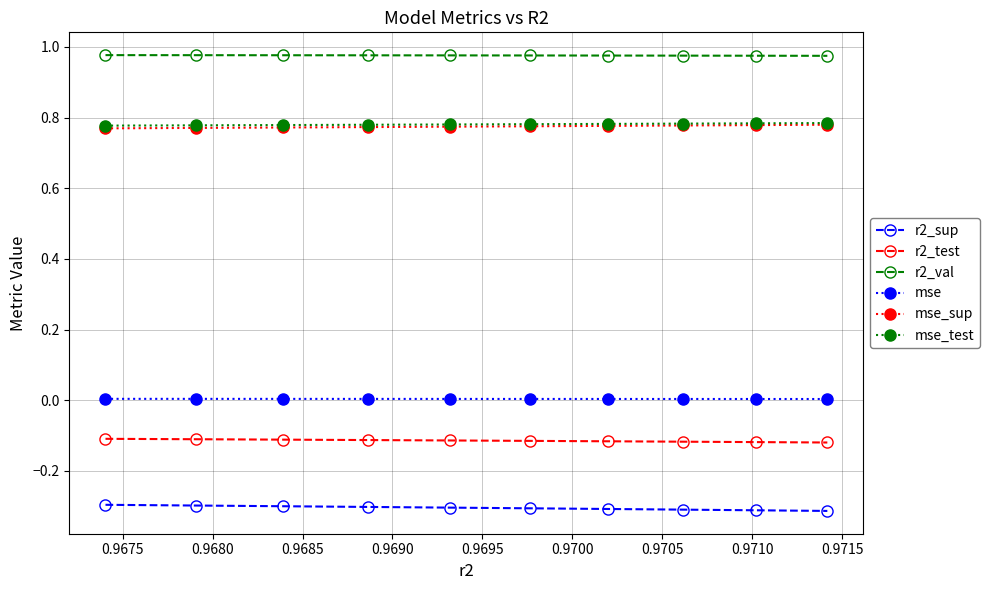

What is the smallest value displayed?

-0.3